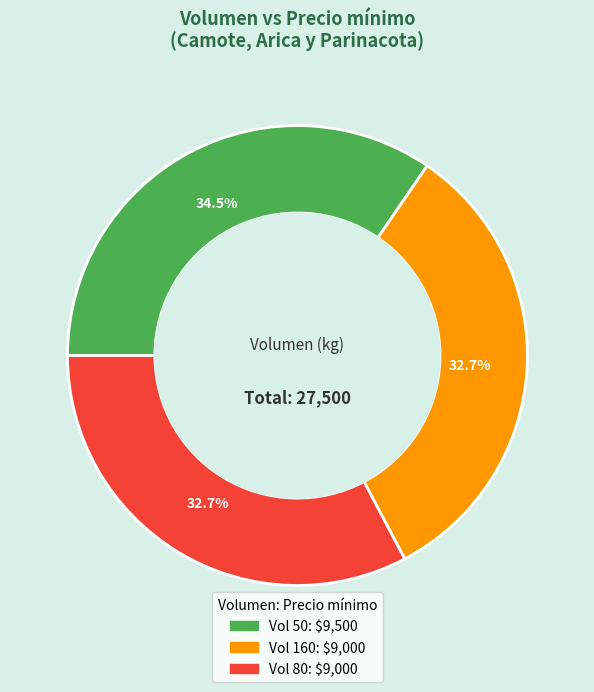

Is there a majority slice in this chart?

No